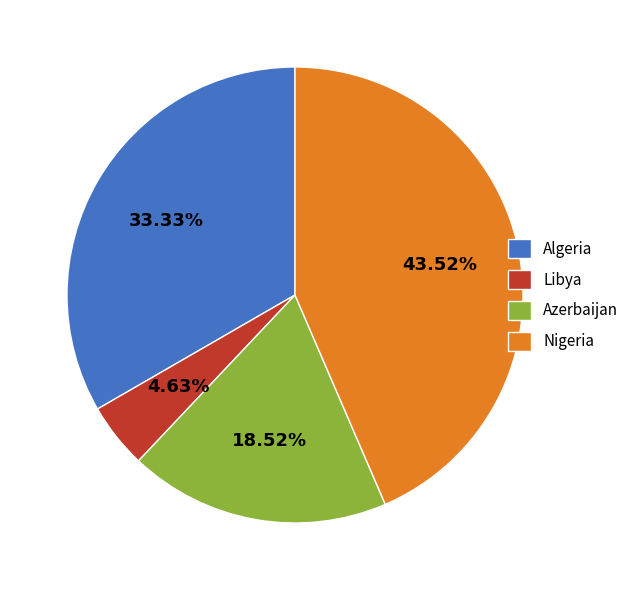

What is the largest slice in the pie chart?

Nigeria